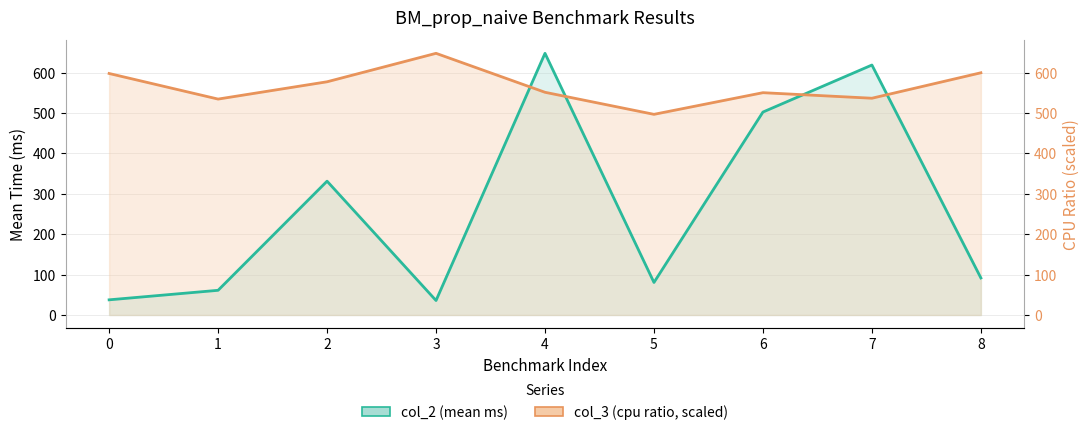

Between 6 and 8, which series saw the biggest shift?

col_2 (mean ms)